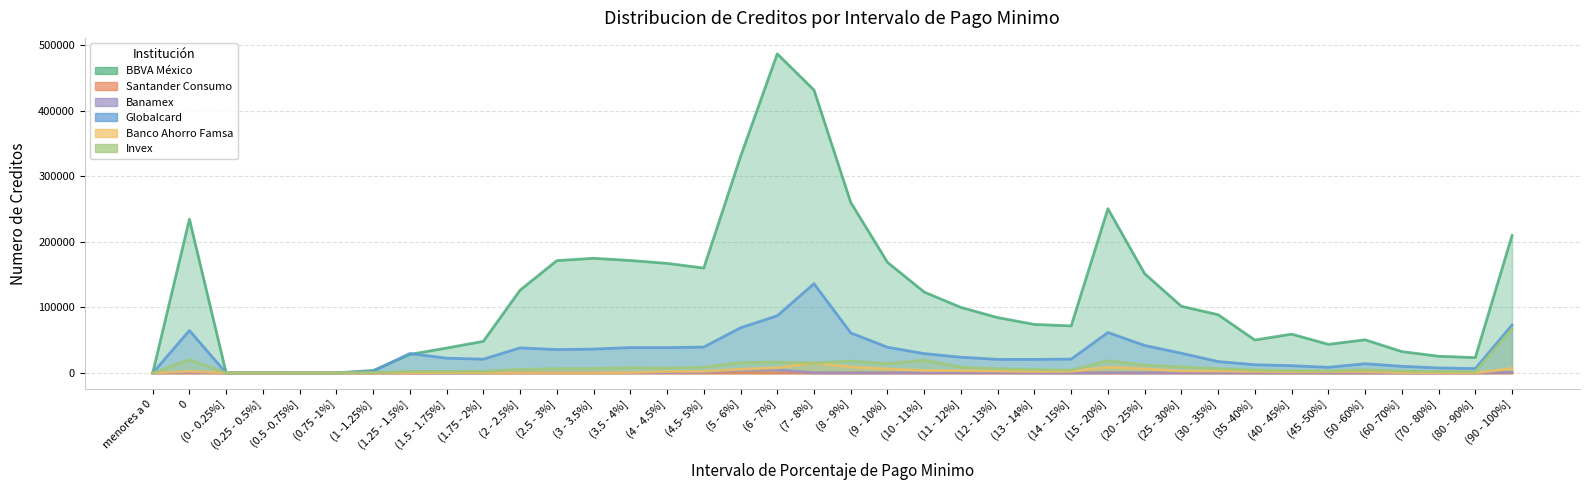

Is the value of Globalcard at (3.5 - 4%] greater than the value of Santander Consumo at (80 - 90%]?

Yes